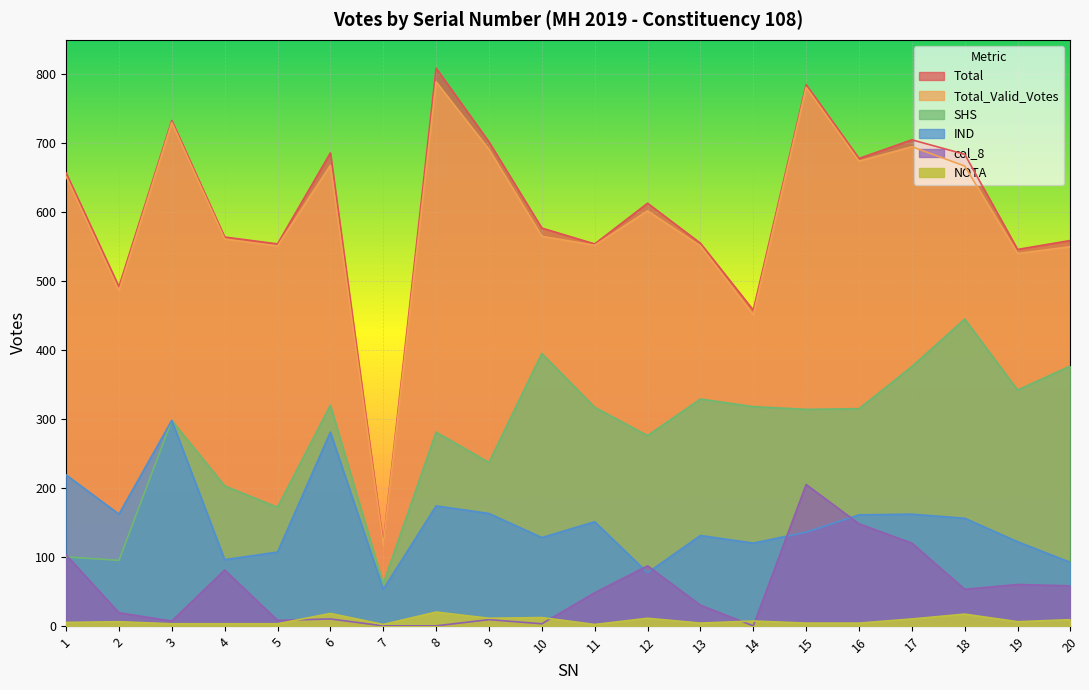

Which category has the lowest value in the NOTA series?

7